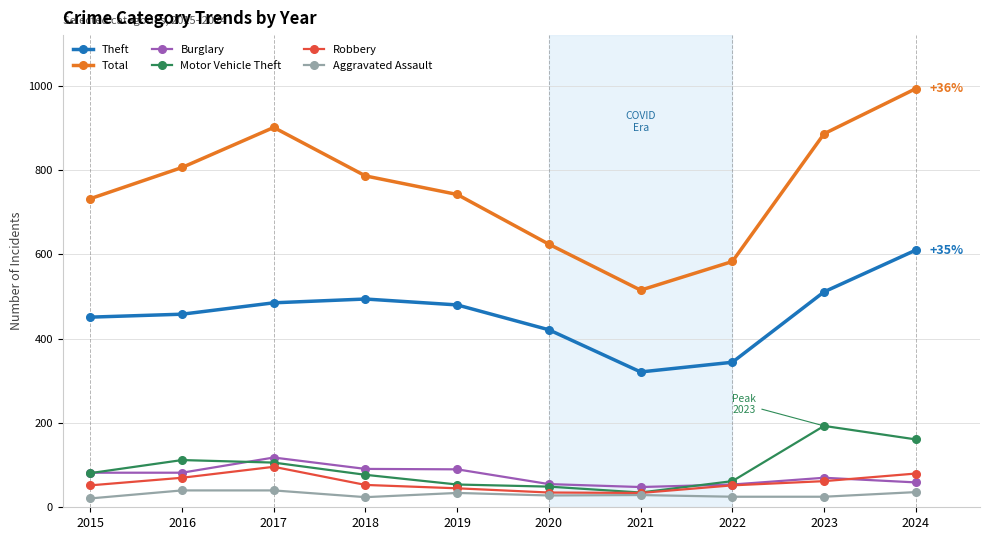

Rank the series by their maximum value, from highest to lowest.

Total, Theft, Motor Vehicle Theft, Burglary, Robbery, Aggravated Assault